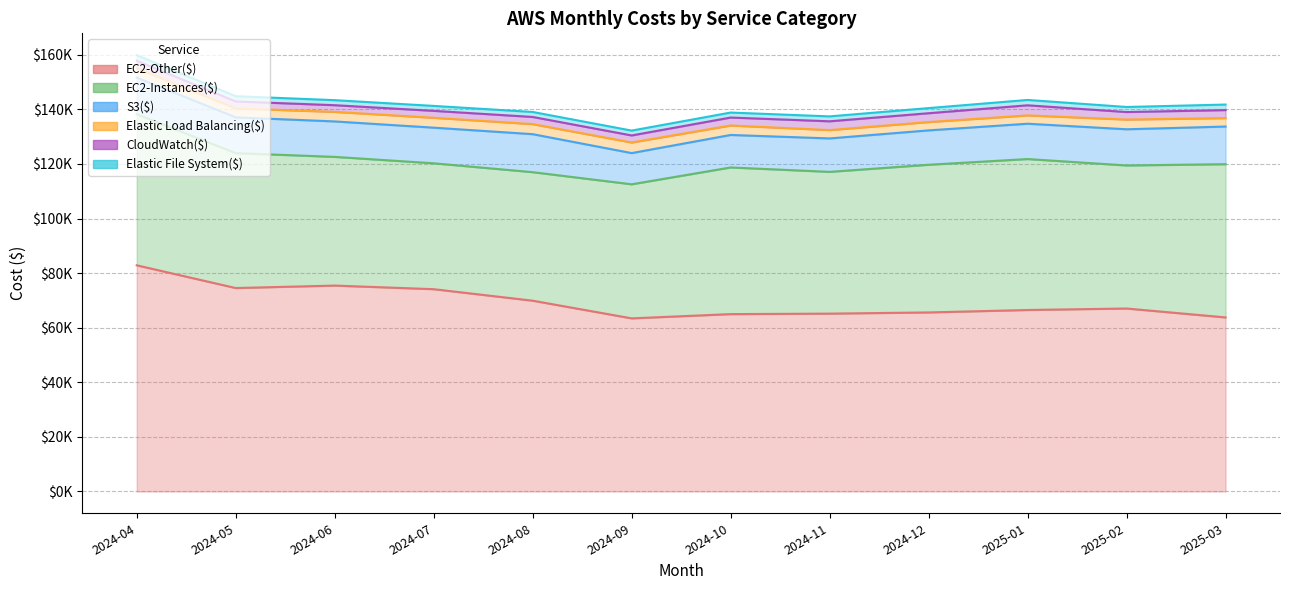

What is the highest value of the EC2-Instances($) series?

56148.3